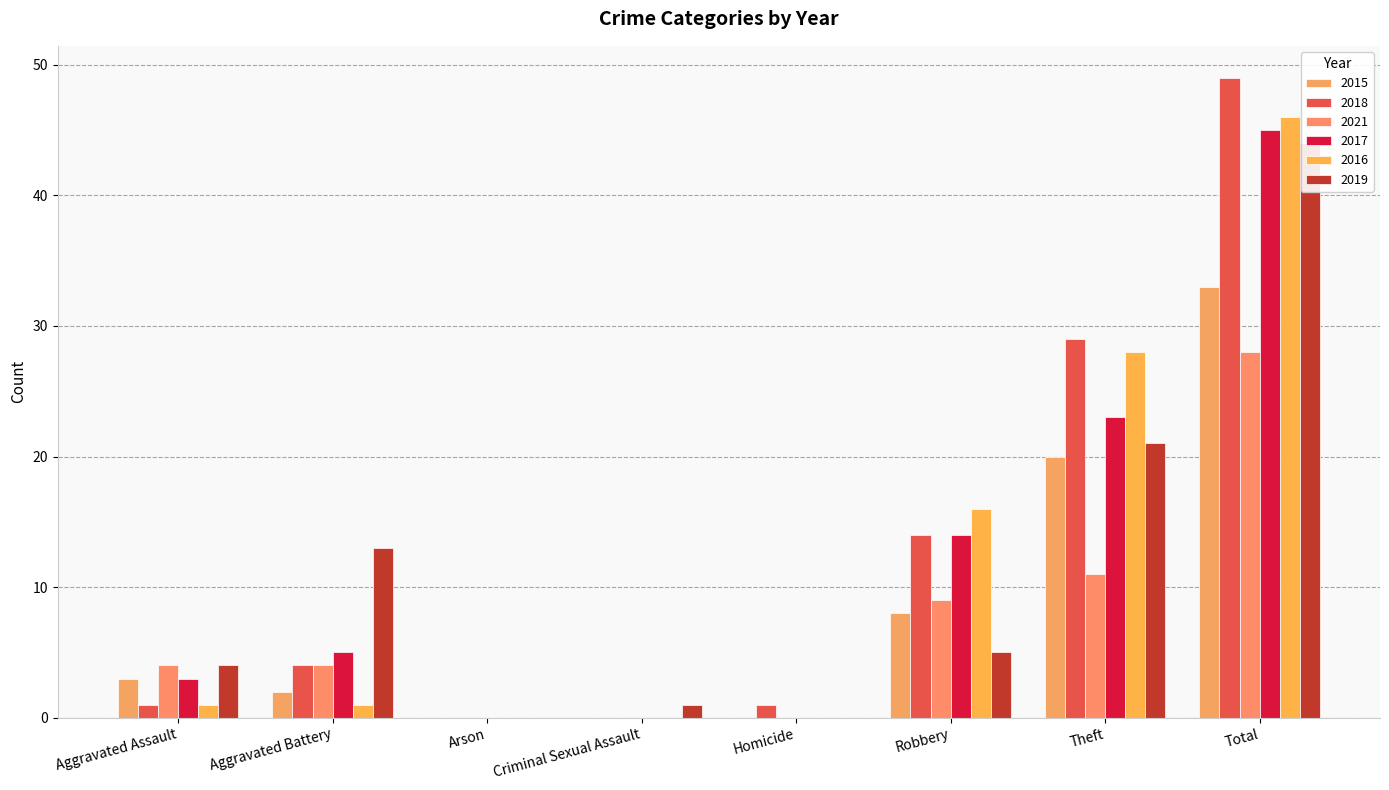

True or false: 2016 has a value of -22 at Arson.

False